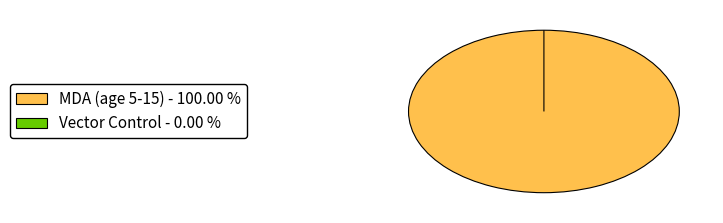

The School (5-15) slice represents 1% of the pie. True or false?

False